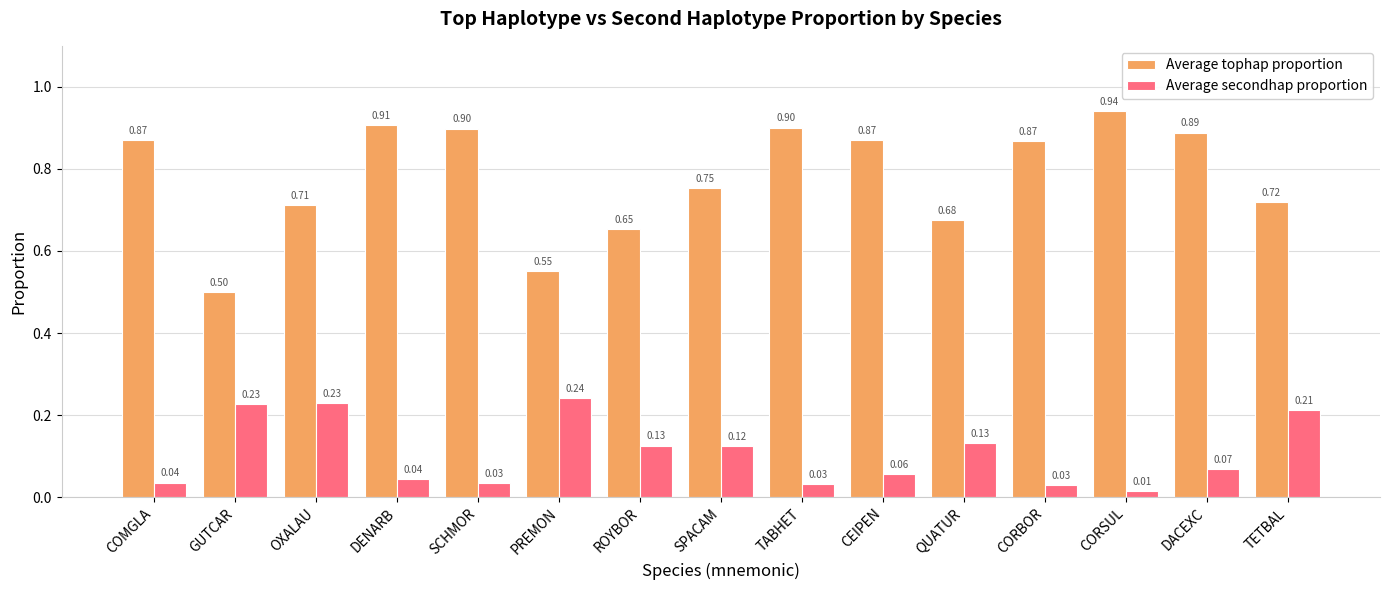

What is the difference between the maximum and minimum values in the Average tophap proportion series?

0.4